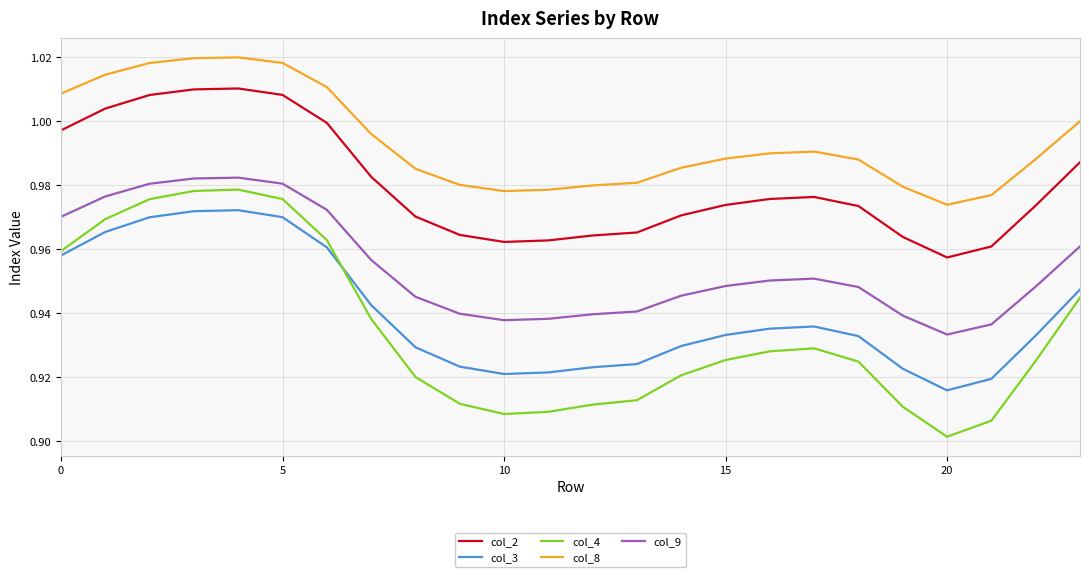

In col_8, how many points are lower than both neighbors (excluding endpoints)?

2